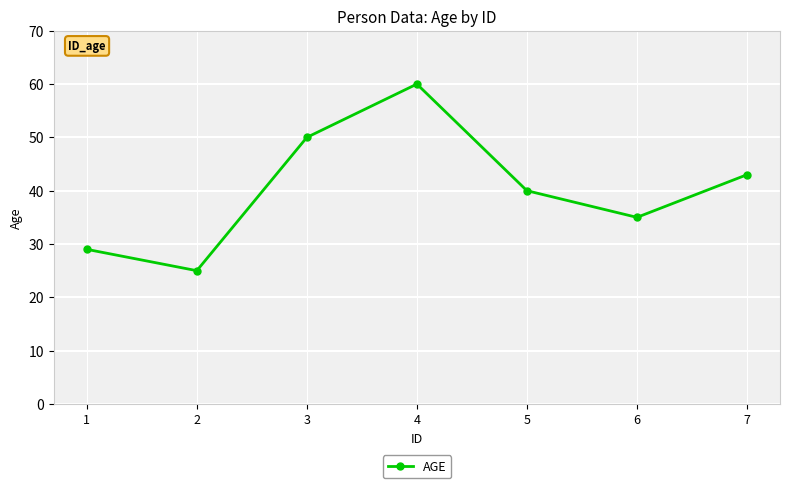

Which category has the lowest value across all series?

2